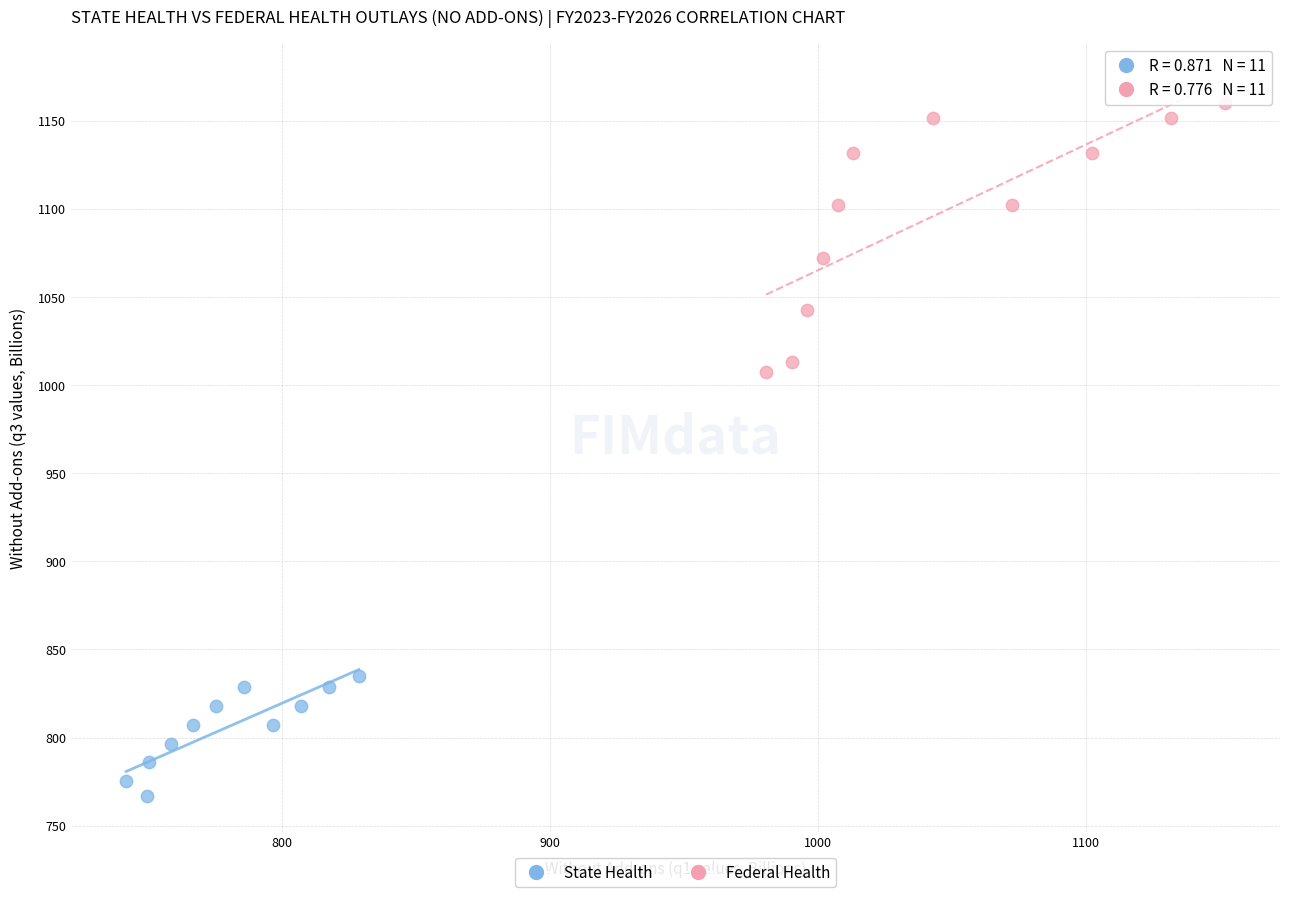

Which series reaches the minimum Y coordinate?

State Health